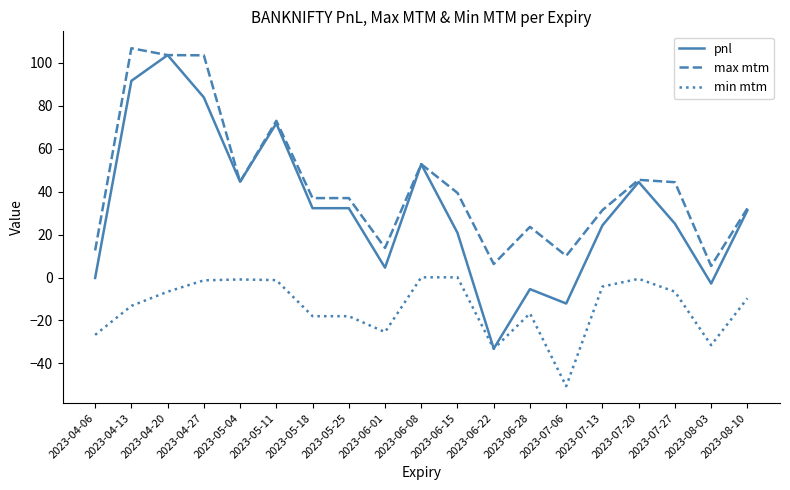

What is the difference between the min mtm values at 2023-06-22 and 2023-04-13?

20.0